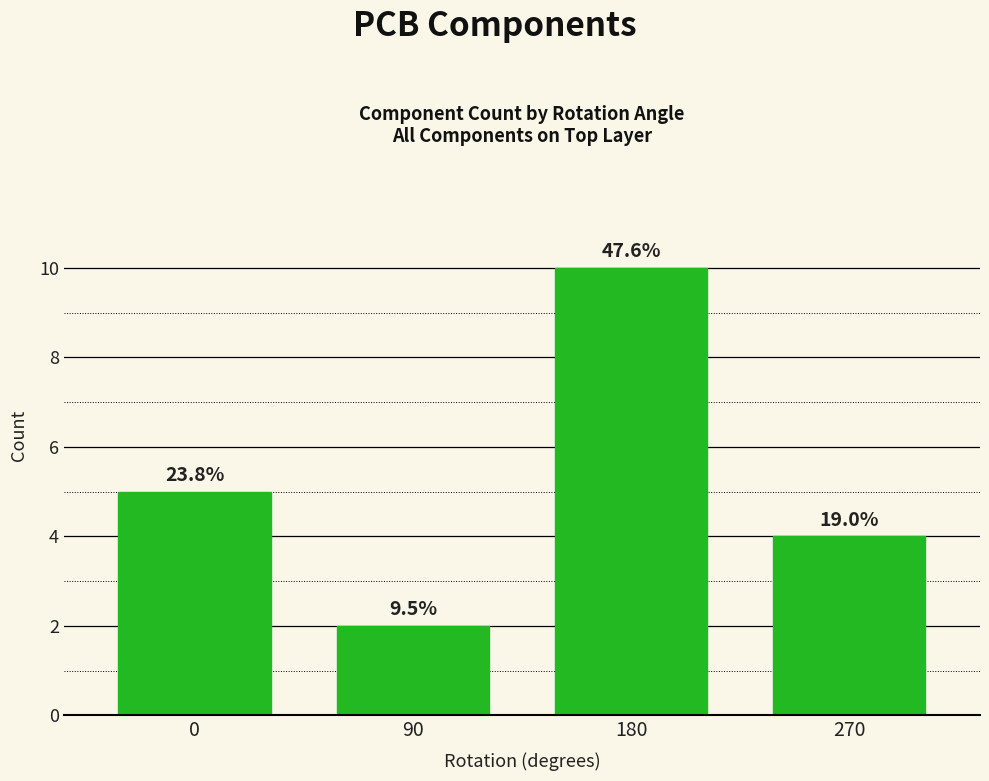

Is it true that the value at 270 is 7?

False